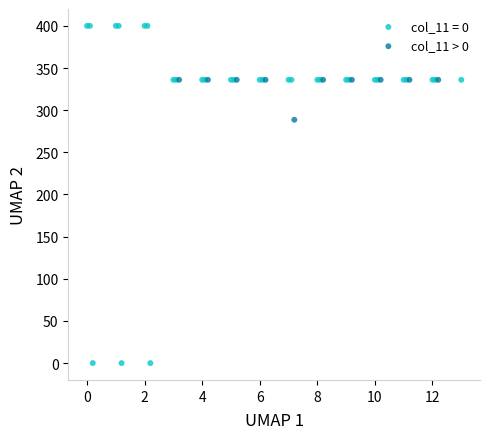

Which series contains the lowest Y value?

col_11 = 0